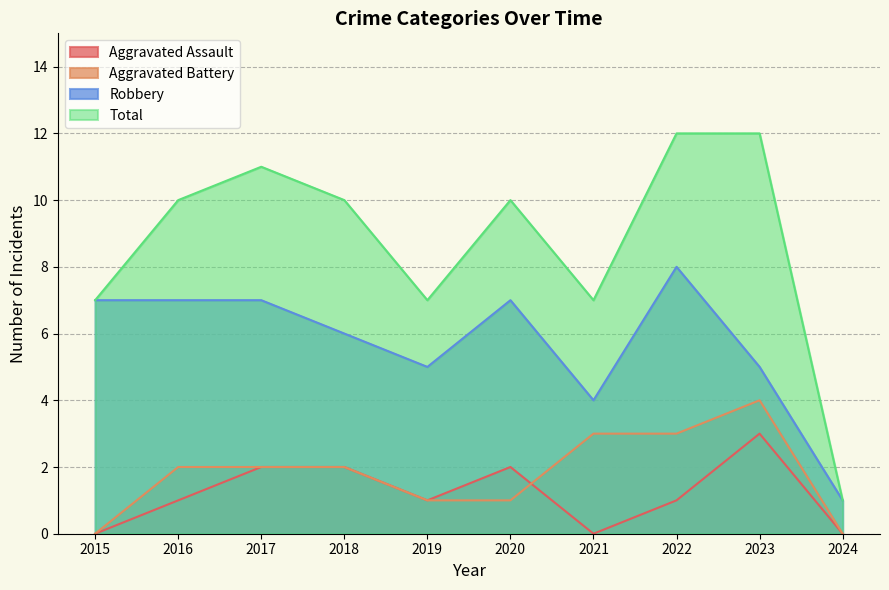

What is the difference between the second highest and minimum values in the Aggravated Battery series?

3